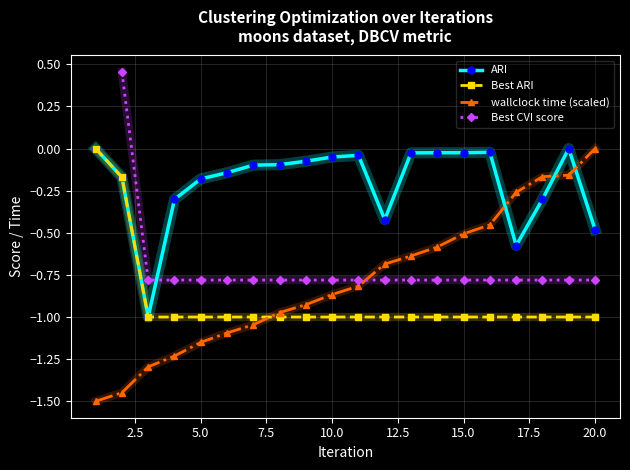

True or false: wallclock time (scaled) has more than 2 interior local peaks.

False